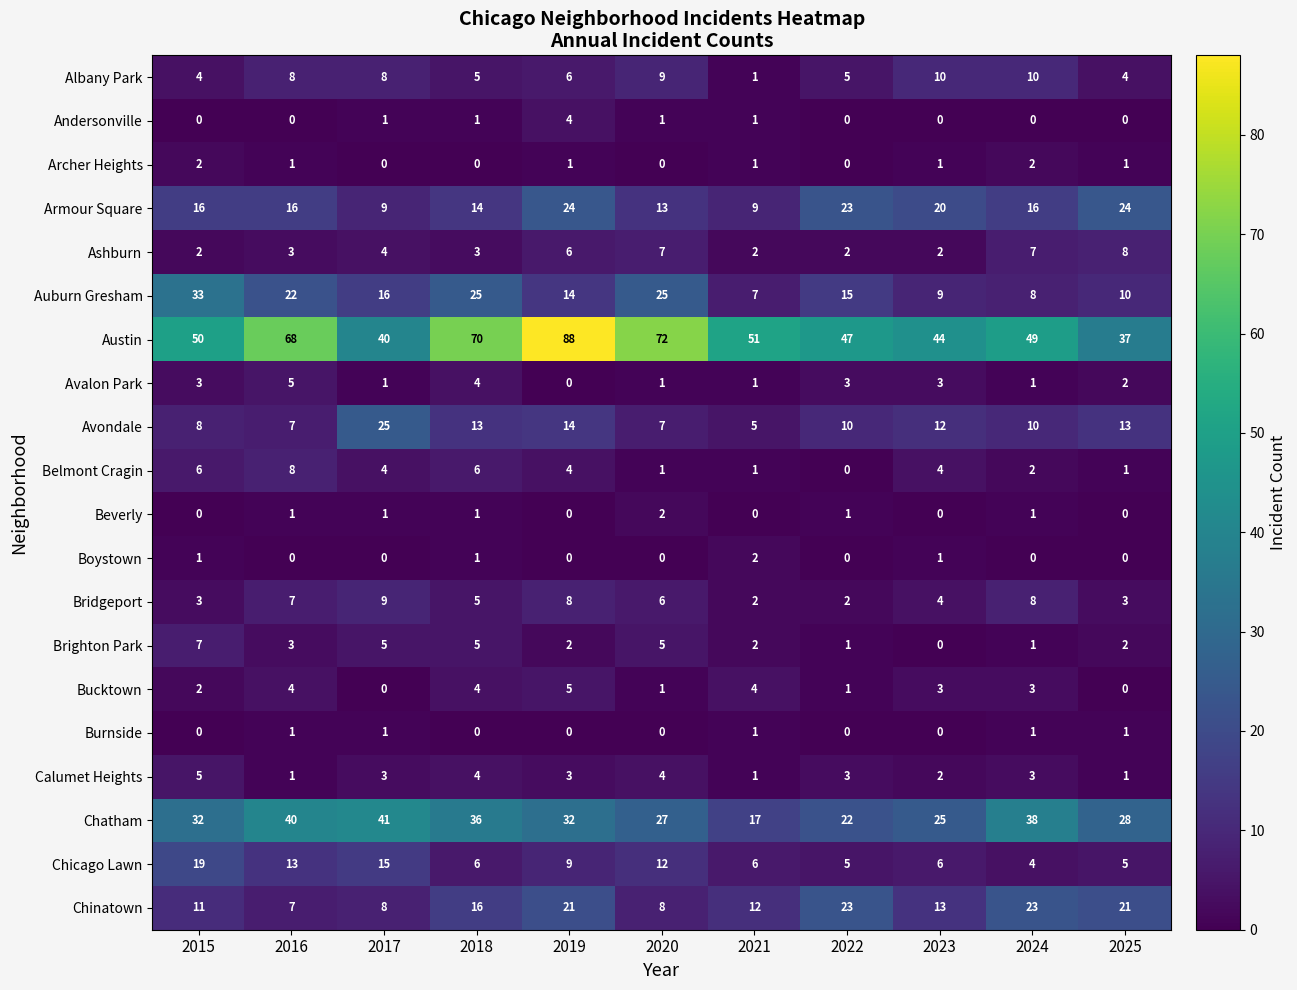

What is the greatest value displayed?

88